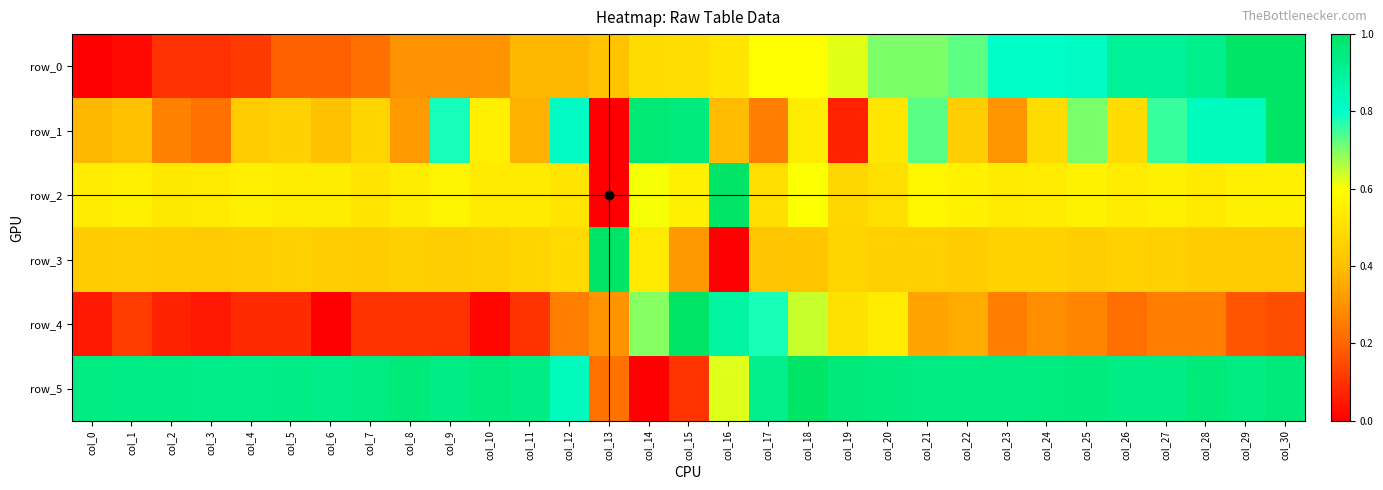

What is the maximum value for row_1?

1.0